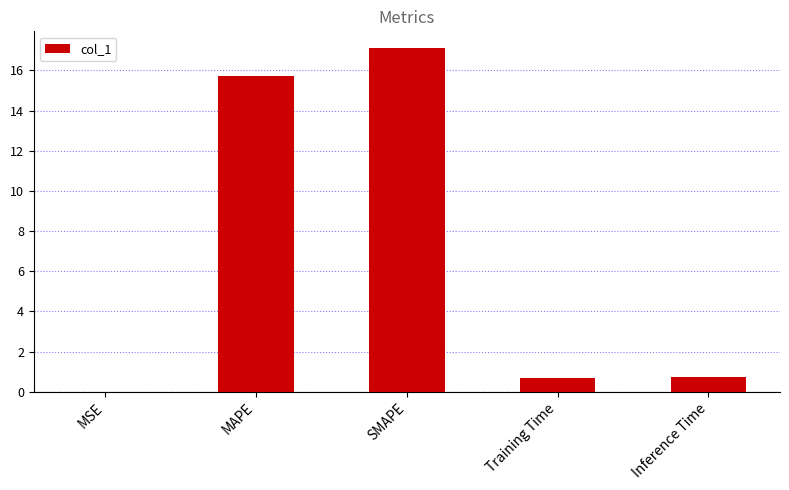

How many categories are shown in the chart?

5